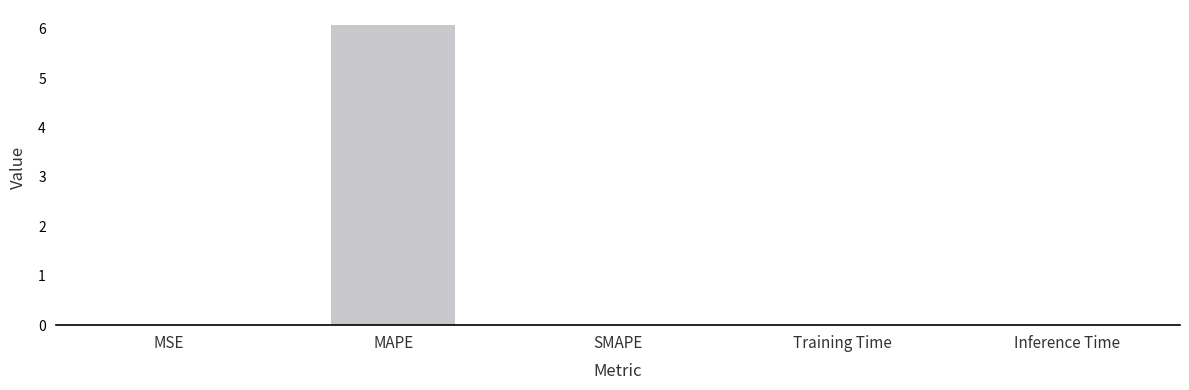

What is the sum of all values?

6.1